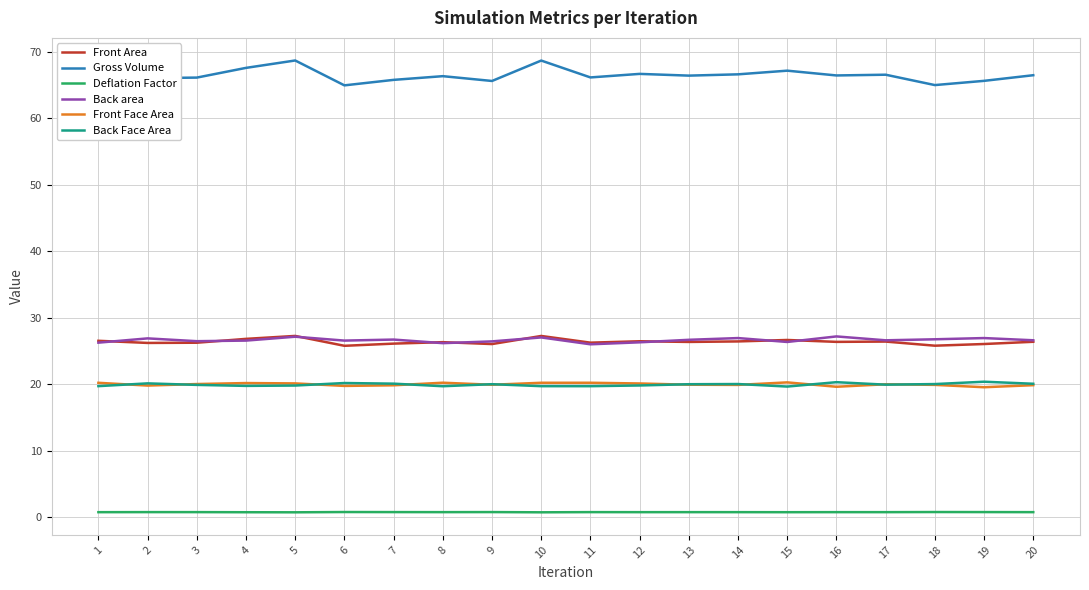

What is the greatest value displayed?

68.7